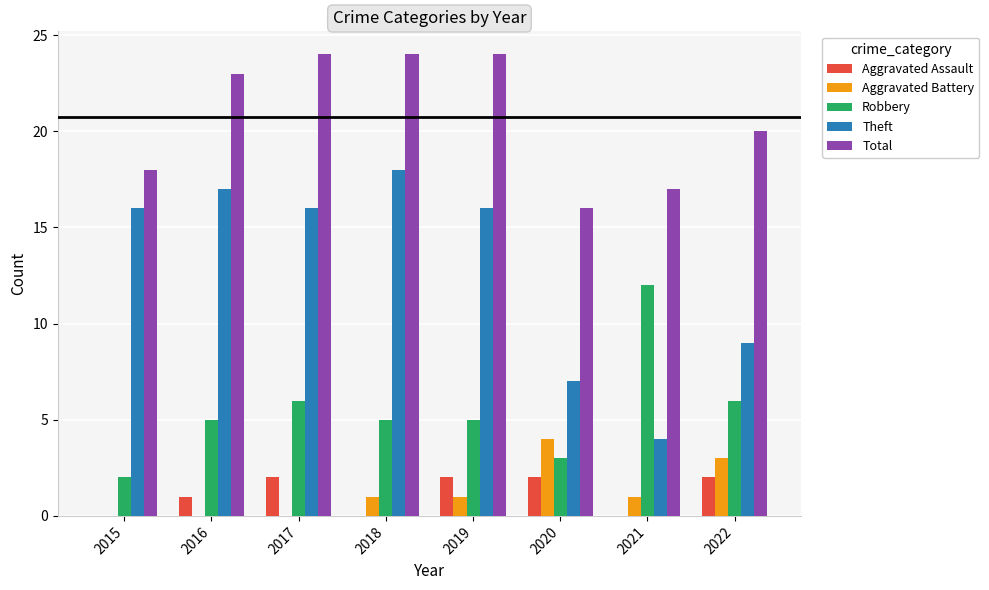

What are all the series names shown in the legend?

Aggravated Assault, Aggravated Battery, Robbery, Theft, Total